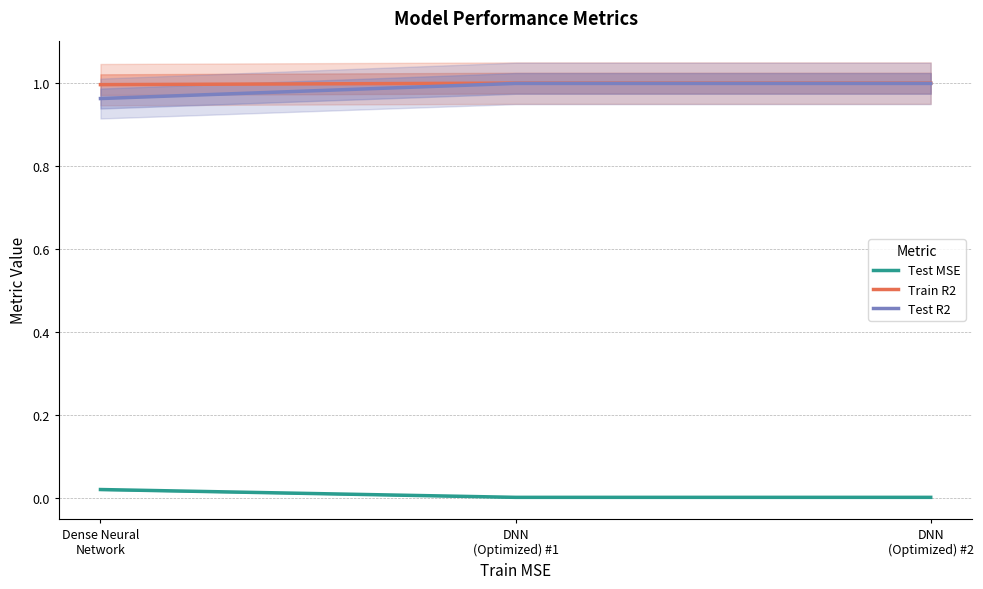

Which category has the lowest value across all series?

DNN
(Optimized) #1